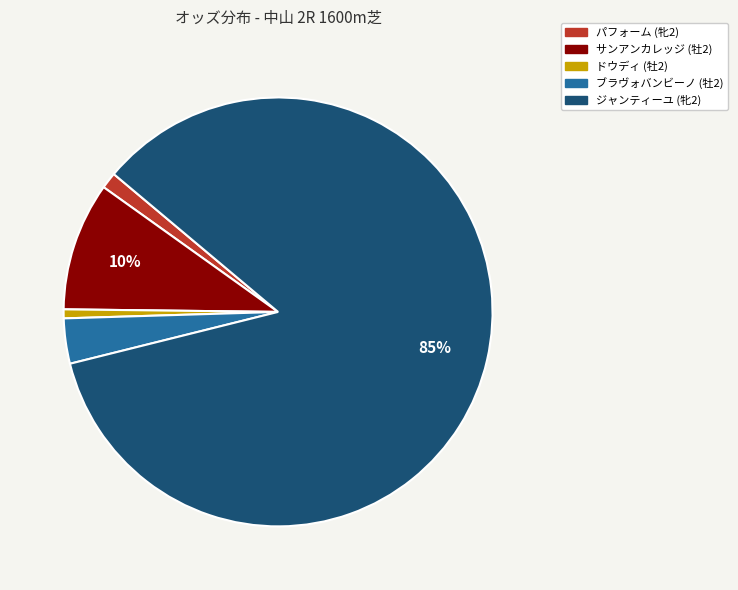

How many segments does this pie chart have?

5